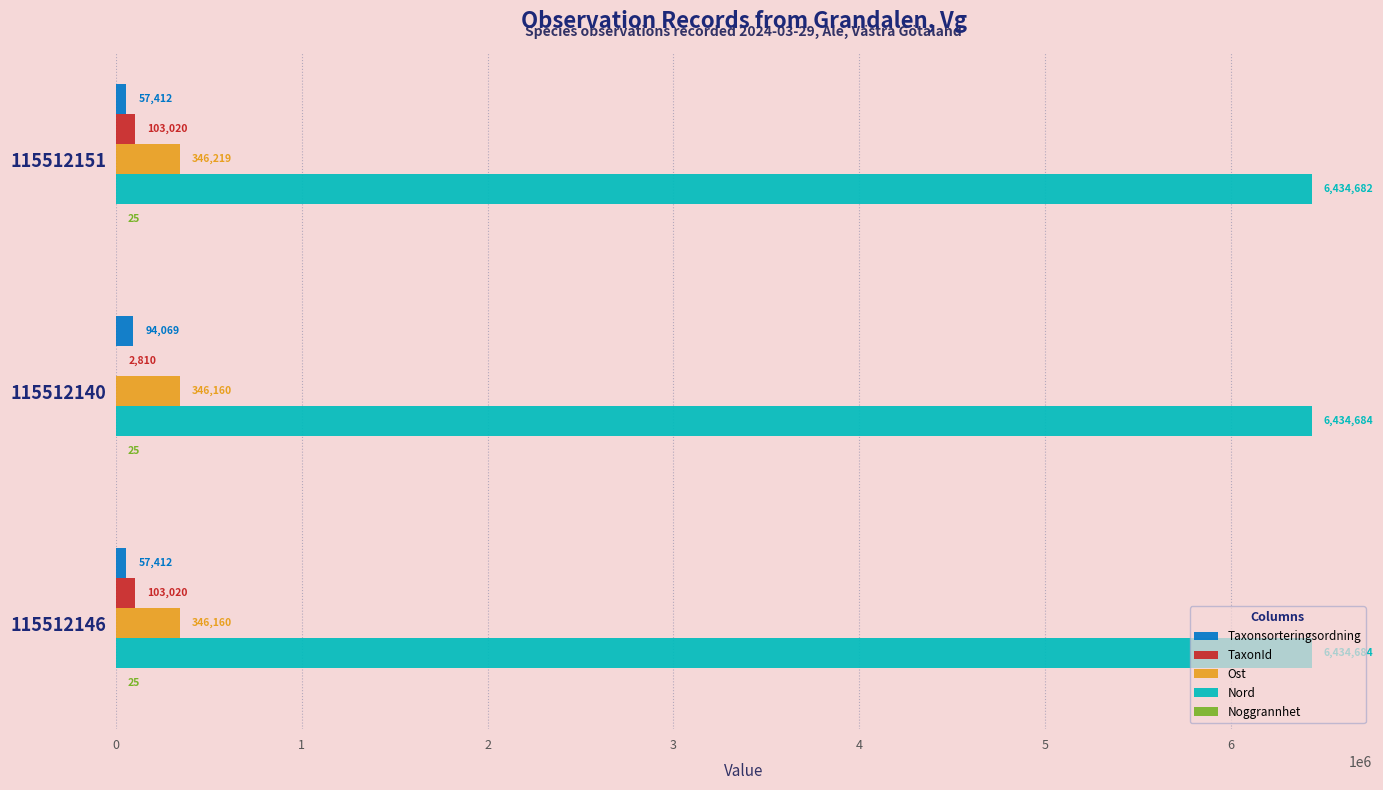

How many categories are shown in the chart?

3